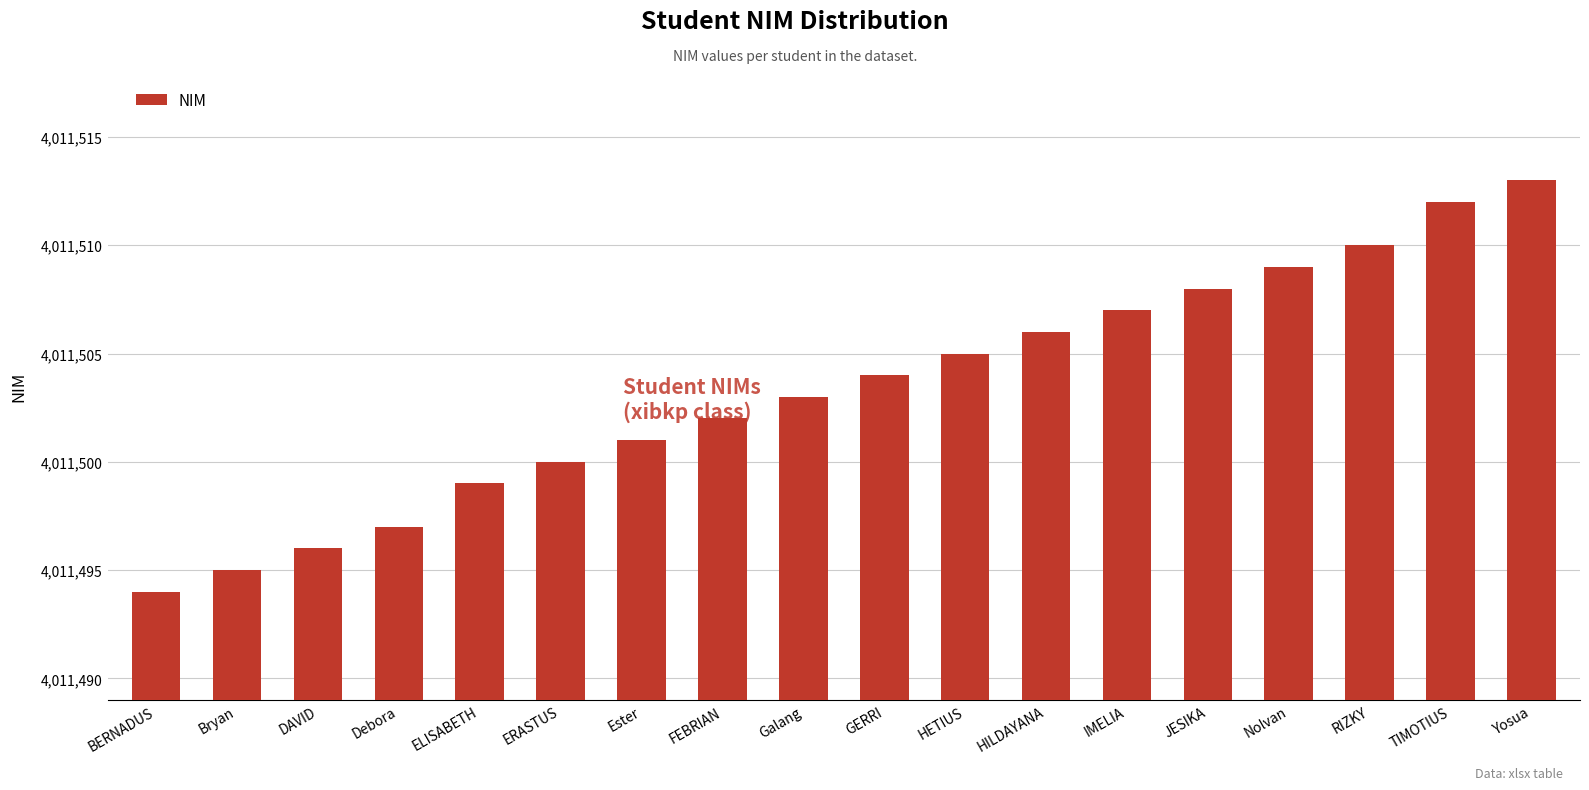

At which label is the value closest to 4011503?

Galang